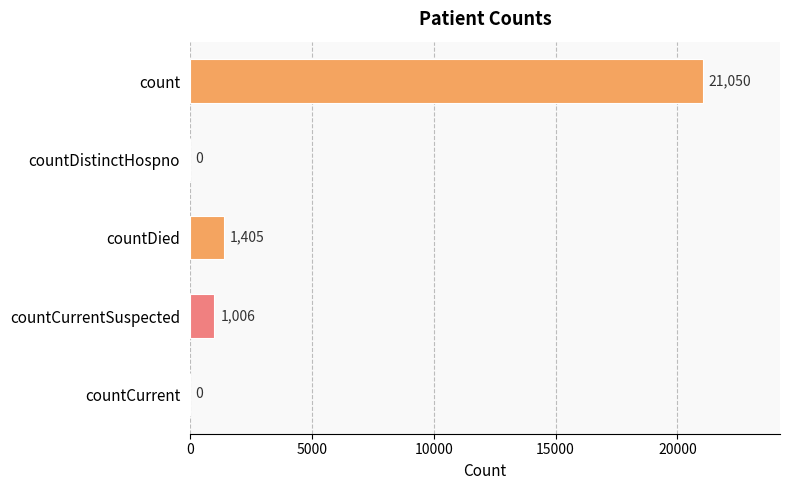

Which category has the highest value across all series?

count